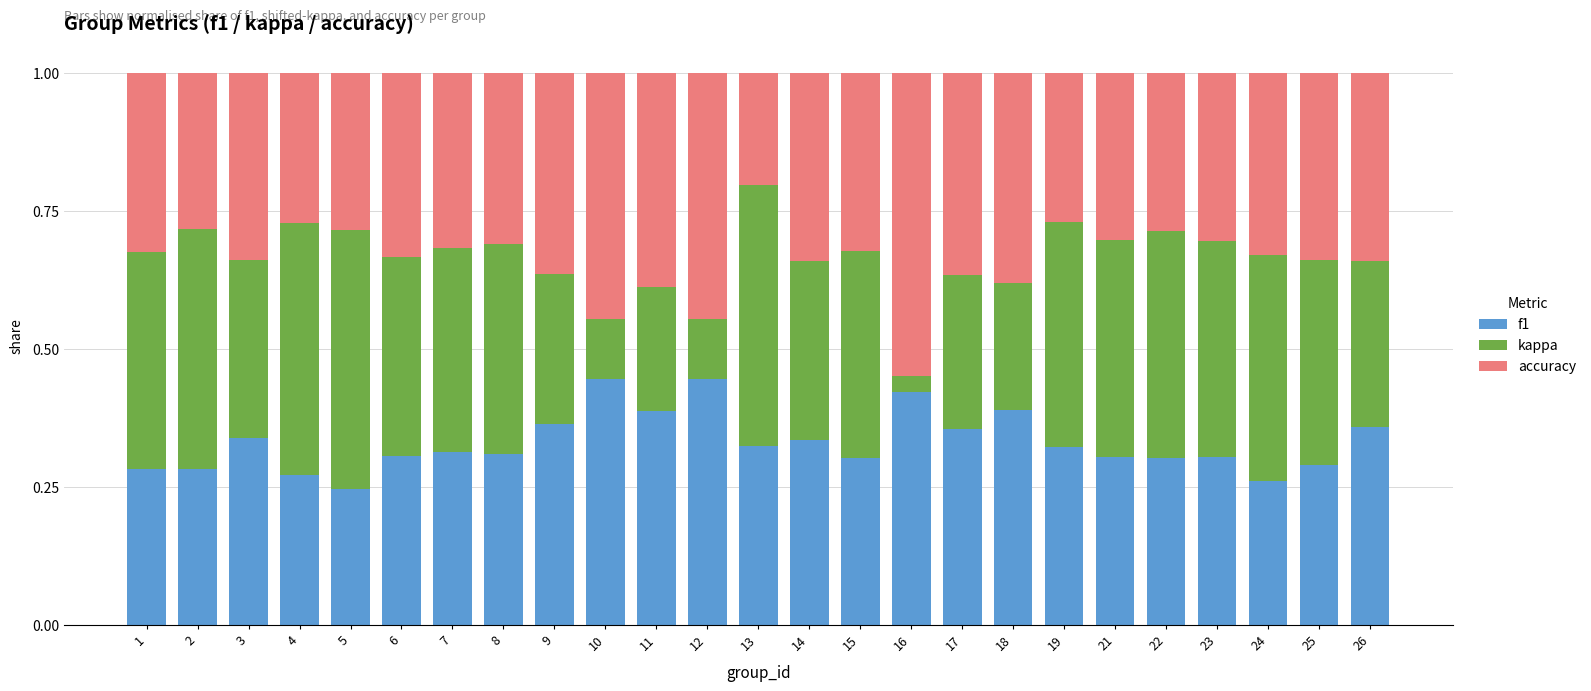

Is it true that f1 equals 0.2 at 4?

False